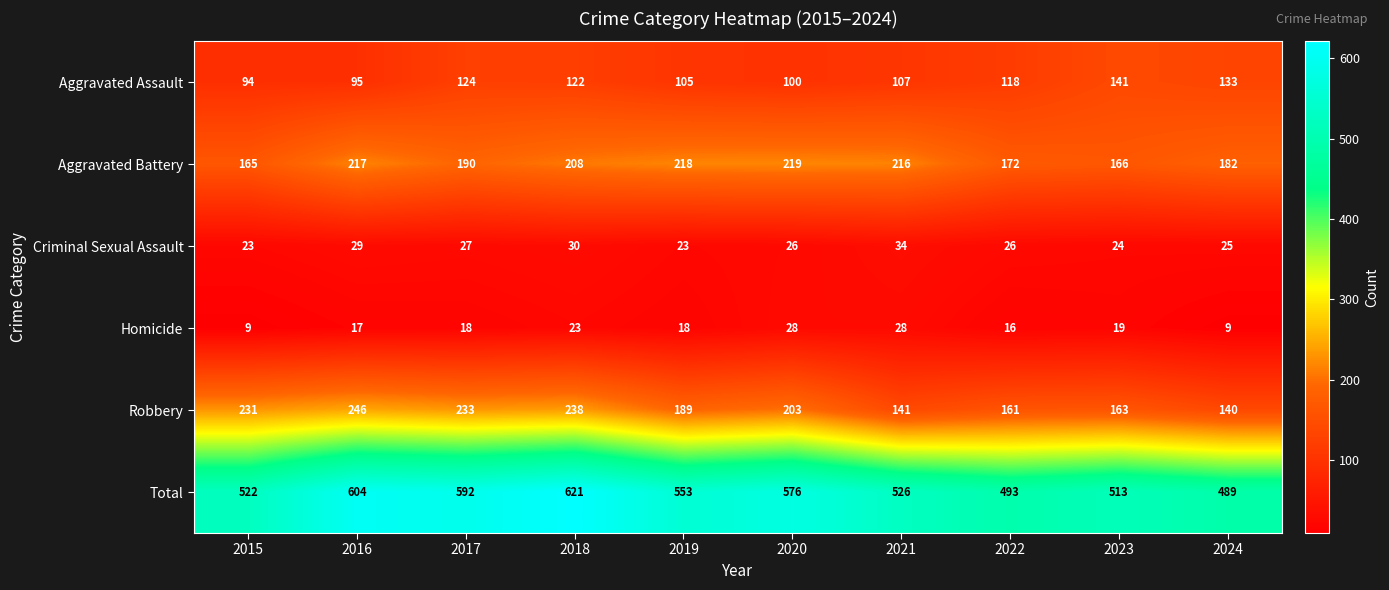

What is the difference between the maximum and minimum values in the Total series?

132